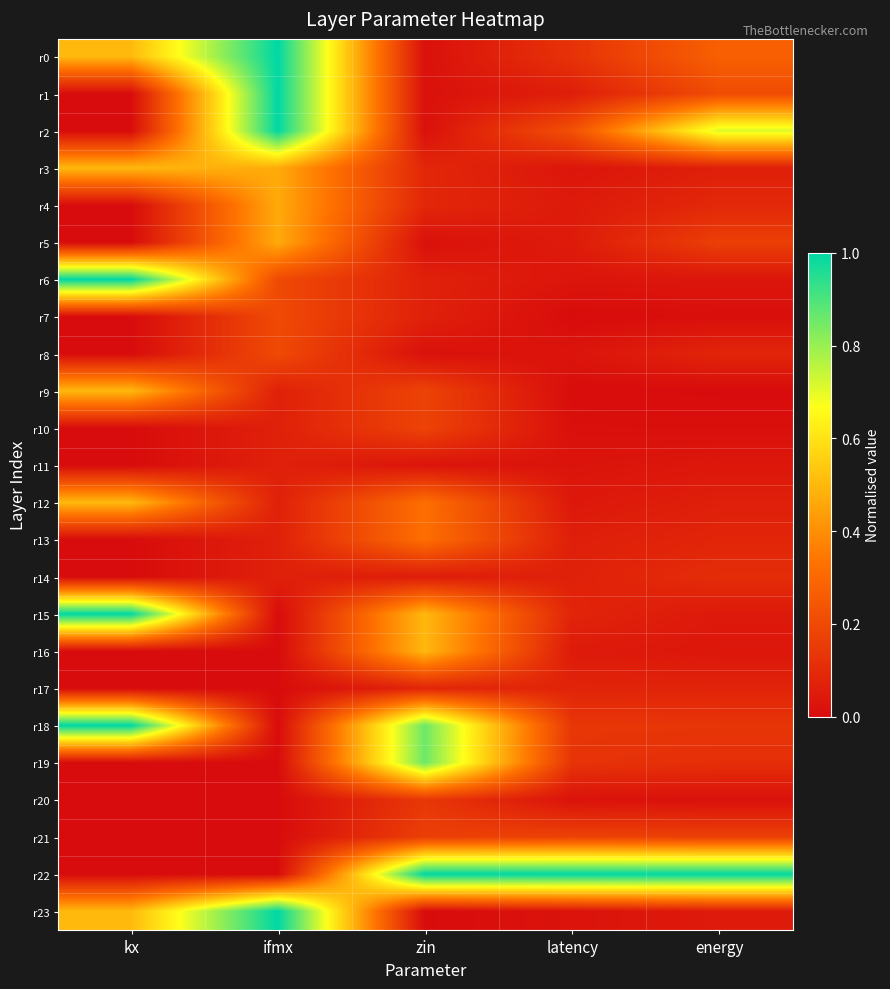

Reading left to right, what are all the values shown in this chart?

r0: kx=0.5	ifmx=1.0	zin=0.0	latency=0.1	energy=0.3
r1: kx=0.0	ifmx=1.0	zin=0.0	latency=0.1	energy=0.2
r2: kx=0.0	ifmx=1.0	zin=0.0	latency=0.2	energy=0.7
r3: kx=0.5	ifmx=0.5	zin=0.1	latency=0.0	energy=0.1
r4: kx=0.0	ifmx=0.5	zin=0.1	latency=0.0	energy=0.1
r5: kx=0.0	ifmx=0.5	zin=0.0	latency=0.0	energy=0.2
r6: kx=1.0	ifmx=0.2	zin=0.1	latency=0.0	energy=0.0
r7: kx=0.0	ifmx=0.2	zin=0.1	latency=0.0	energy=0.0
r8: kx=0.0	ifmx=0.2	zin=0.0	latency=0.0	energy=0.1
r9: kx=0.5	ifmx=0.1	zin=0.2	latency=0.0	energy=0.0
r10: kx=0.0	ifmx=0.1	zin=0.2	latency=0.0	energy=0.0
r11: kx=0.0	ifmx=0.1	zin=0.0	latency=0.0	energy=0.0
r12: kx=0.5	ifmx=0.1	zin=0.3	latency=0.0	energy=0.1
r13: kx=0.0	ifmx=0.1	zin=0.3	latency=0.1	energy=0.1
r14: kx=0.0	ifmx=0.1	zin=0.1	latency=0.1	energy=0.1
r15: kx=1.0	ifmx=0.0	zin=0.5	latency=0.1	energy=0.0
r16: kx=0.0	ifmx=0.0	zin=0.5	latency=0.0	energy=0.0
r17: kx=0.0	ifmx=0.0	zin=0.1	latency=0.1	energy=0.1
r18: kx=1.0	ifmx=0.0	zin=0.9	latency=0.1	energy=0.1
r19: kx=0.0	ifmx=0.0	zin=0.9	latency=0.1	energy=0.1
r20: kx=0.0	ifmx=0.0	zin=0.1	latency=0.0	energy=0.0
r21: kx=0.0	ifmx=0.0	zin=0.2	latency=0.2	energy=0.2
r22: kx=0.0	ifmx=0.0	zin=1.0	latency=1.0	energy=1.0
r23: kx=0.5	ifmx=1.0	zin=0.0	latency=0.0	energy=0.0